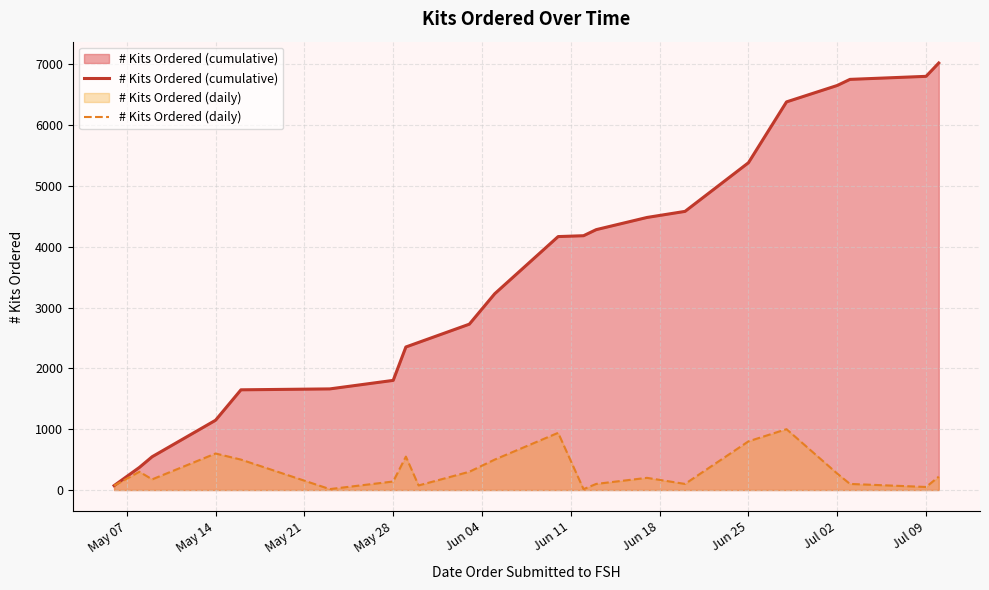

What is the value of the # Kits Ordered (daily) point at the 20th from the left?

100